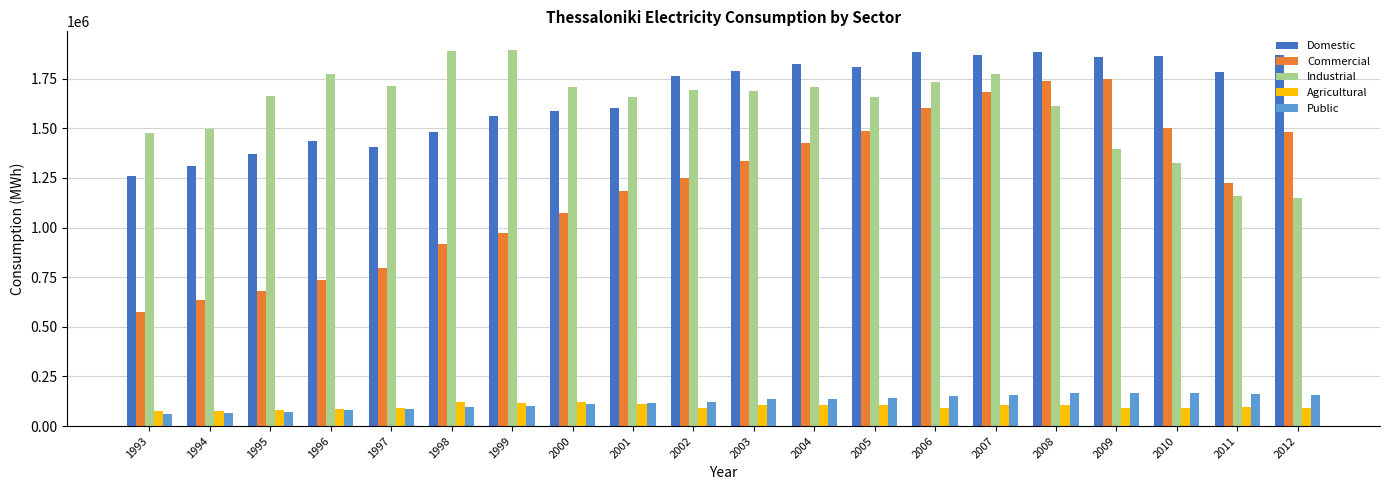

How many bars are there in each group?

5